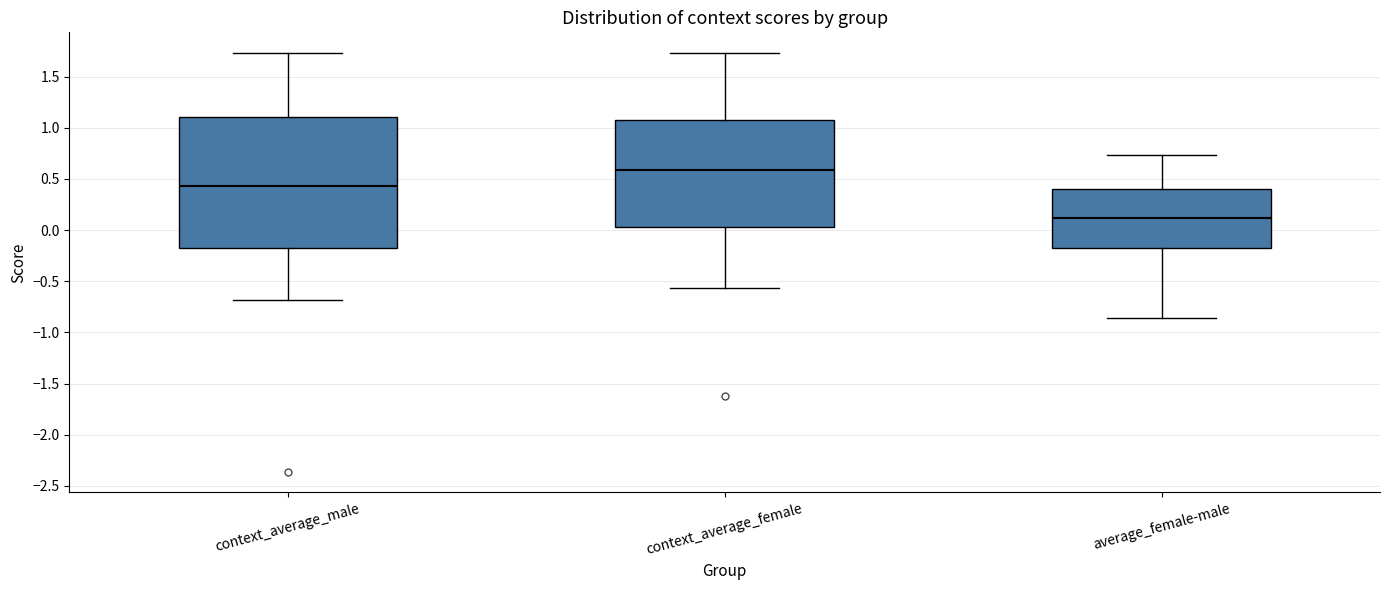

Comparing the boxes themselves (not the whiskers), which one is the tallest?

context_average_male